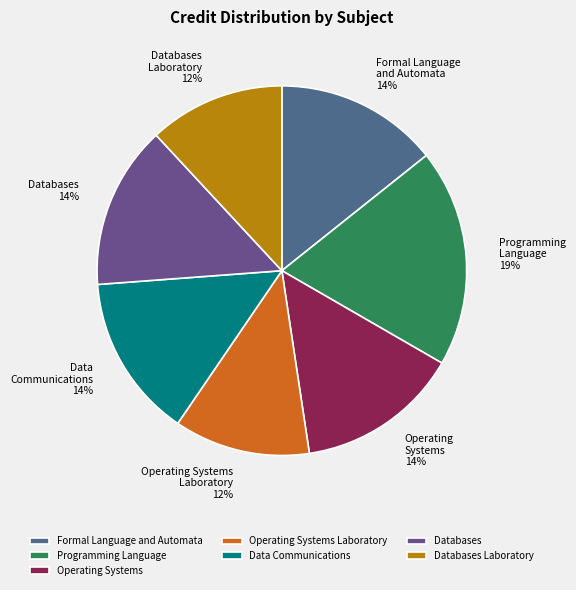

Is there a majority slice in this chart?

No